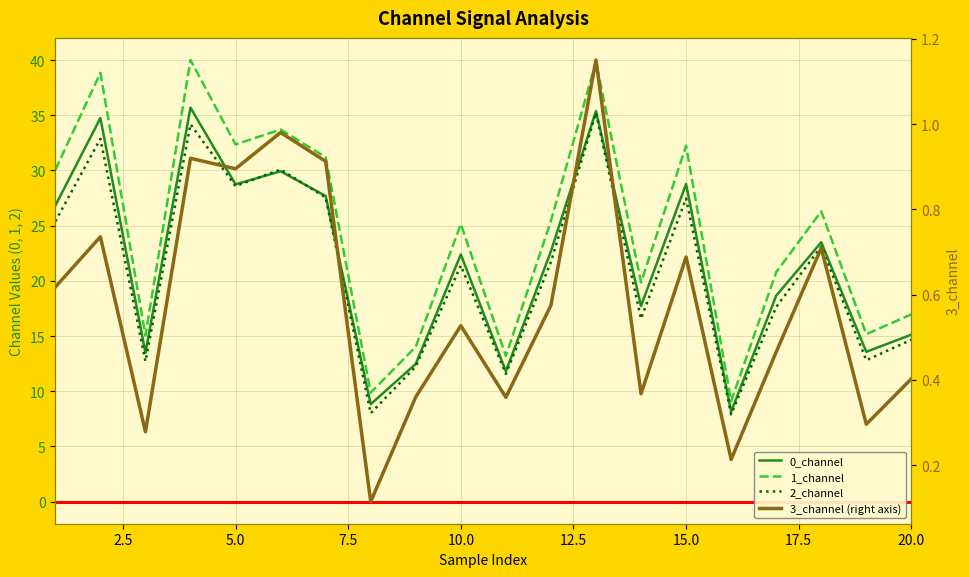

How many values in the 0_channel series exceed 22?

11